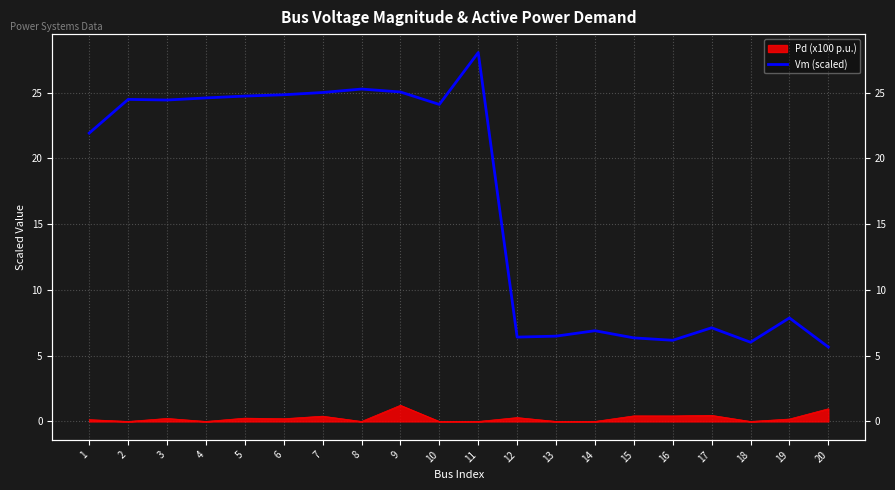

What is the value of the 15th point from the left?

6.4